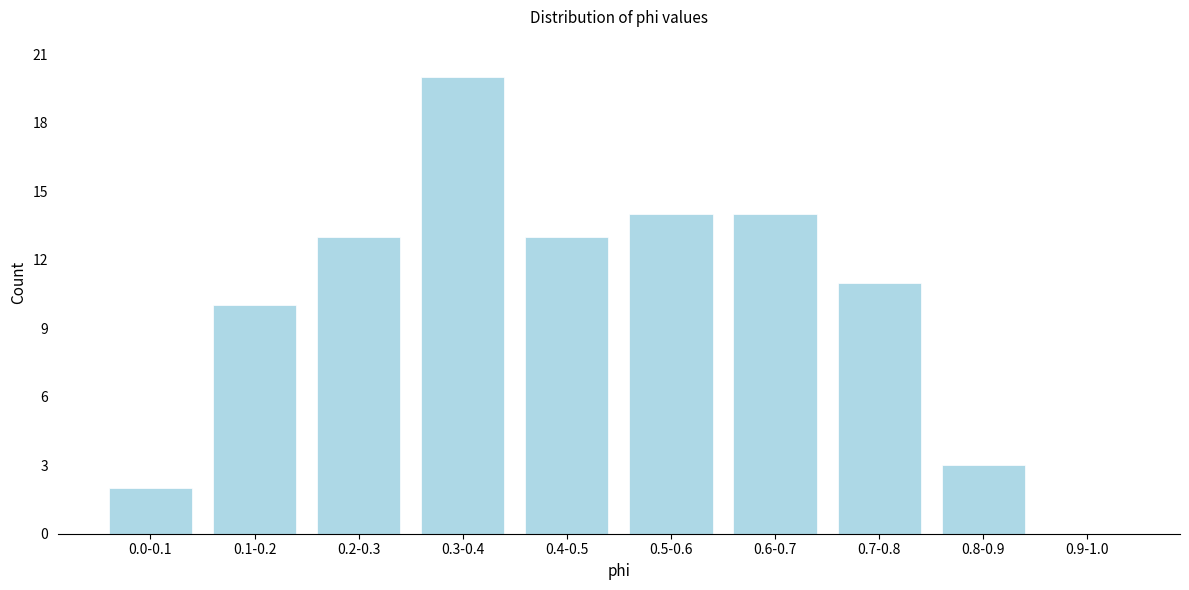

Reading left to right, what are all the values shown in this chart?

0.0-0.1=2	0.1-0.2=10	0.2-0.3=13	0.3-0.4=20	0.4-0.5=13	0.5-0.6=14	0.6-0.7=14	0.7-0.8=11	0.8-0.9=3	0.9-1.0=0